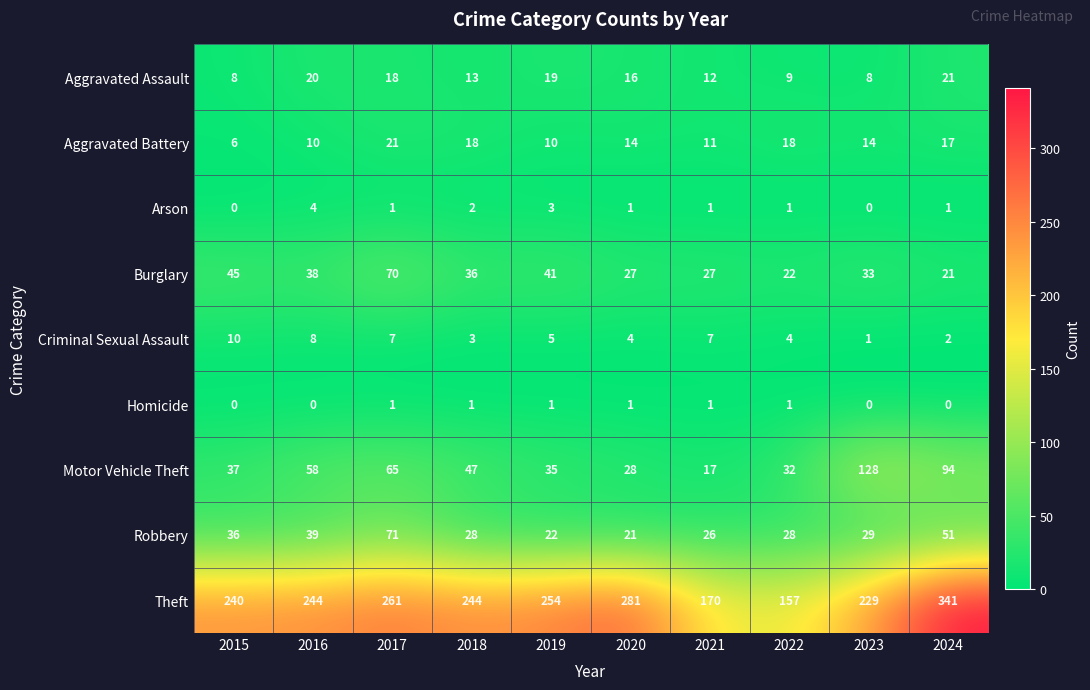

What is the total value across all series at 2023?

442